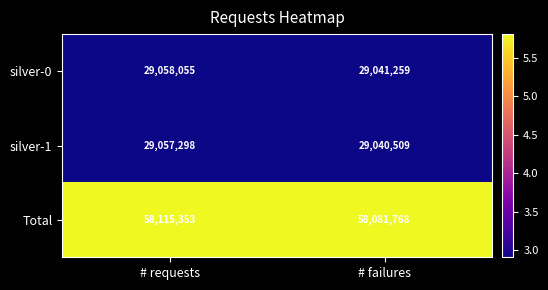

What is the smallest value displayed?

29040509